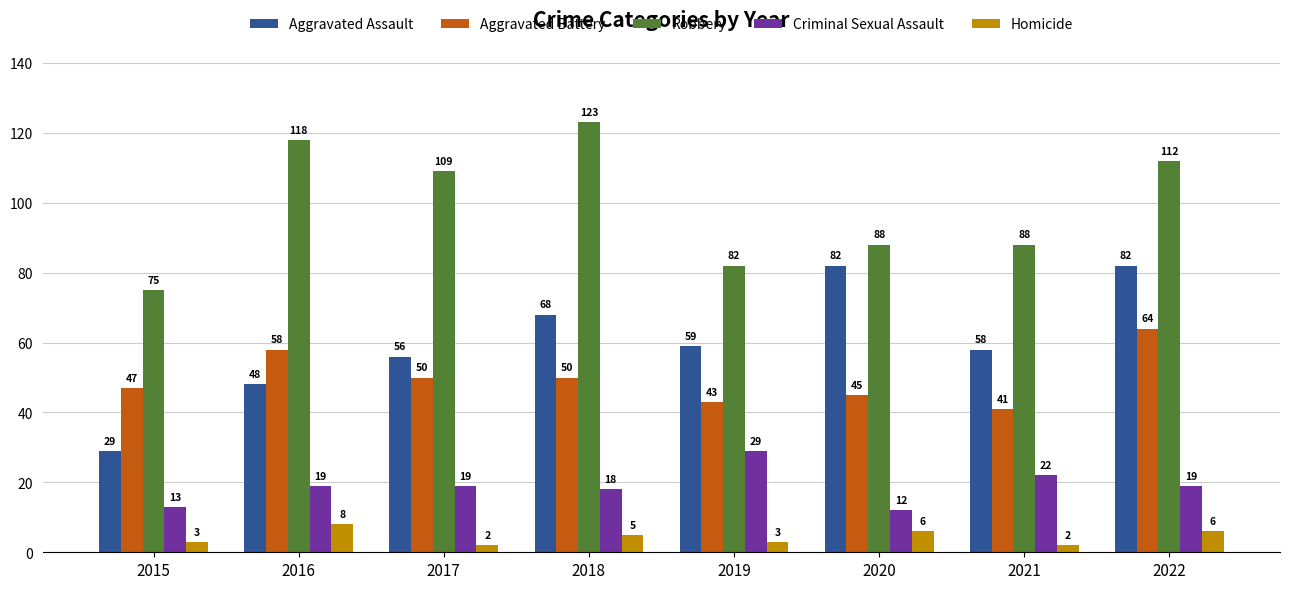

Where does the Robbery series first go above 109?

2016